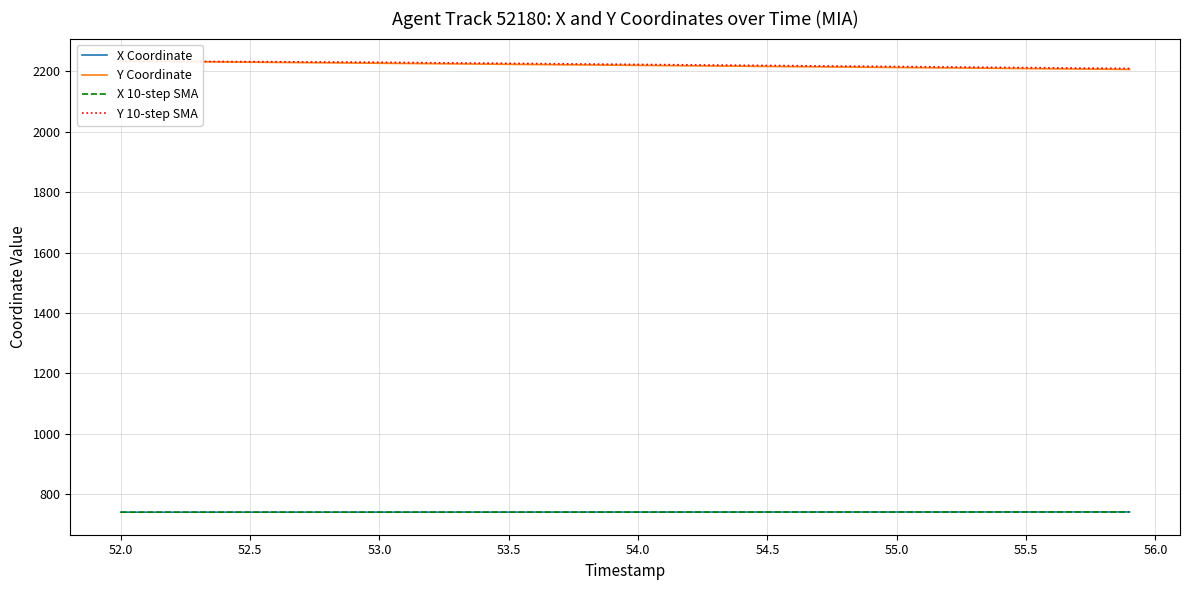

Is this an area chart (filled region under the line)?

No